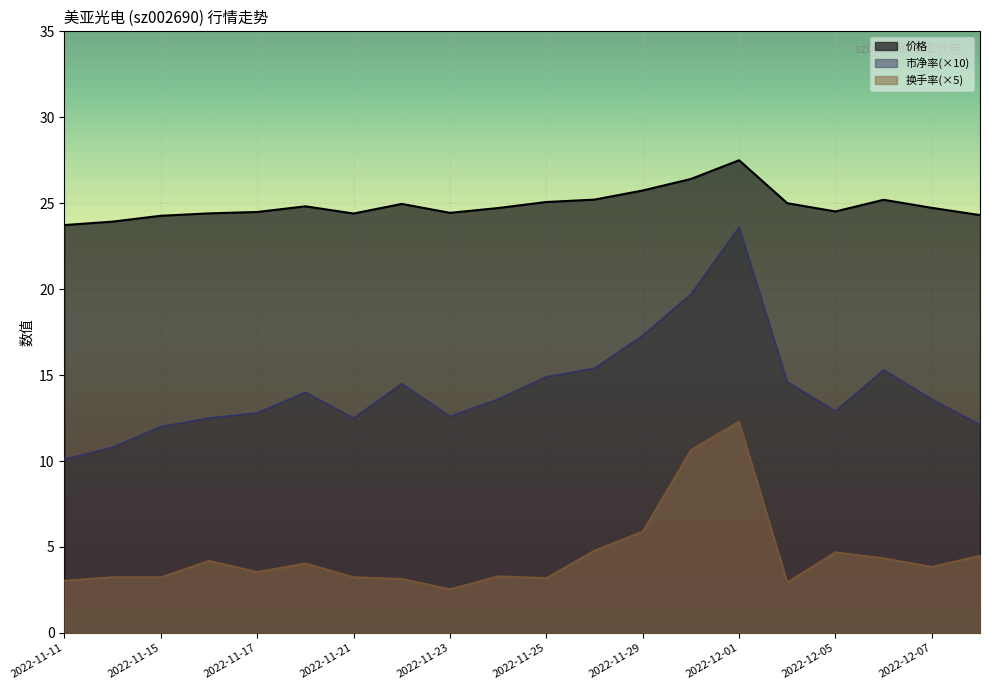

Does the chart display data point markers on the line(s)?

No